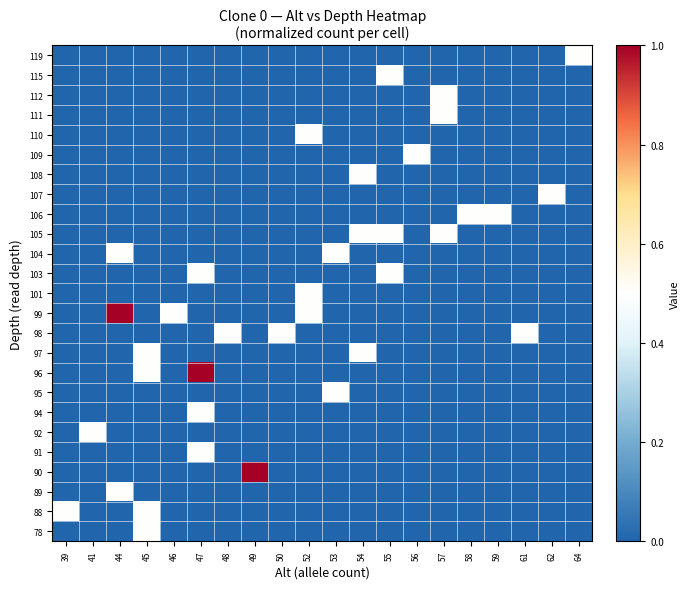

Count the number of data series in this chart.

25